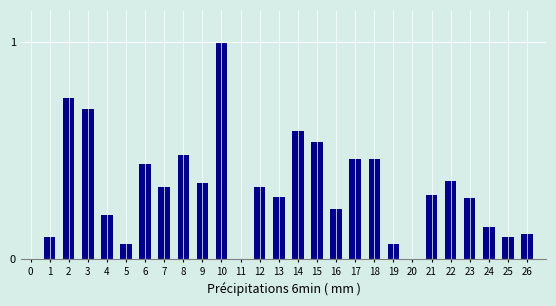

What is the change in value from 6 to 25?

-0.3